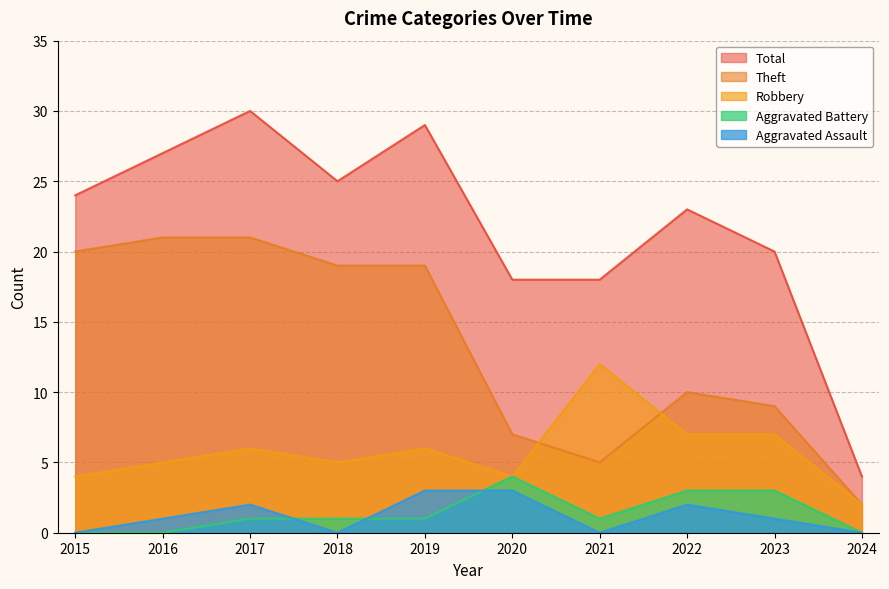

Rank the series by their maximum value, from lowest to highest.

Aggravated Assault, Aggravated Battery, Robbery, Theft, Total